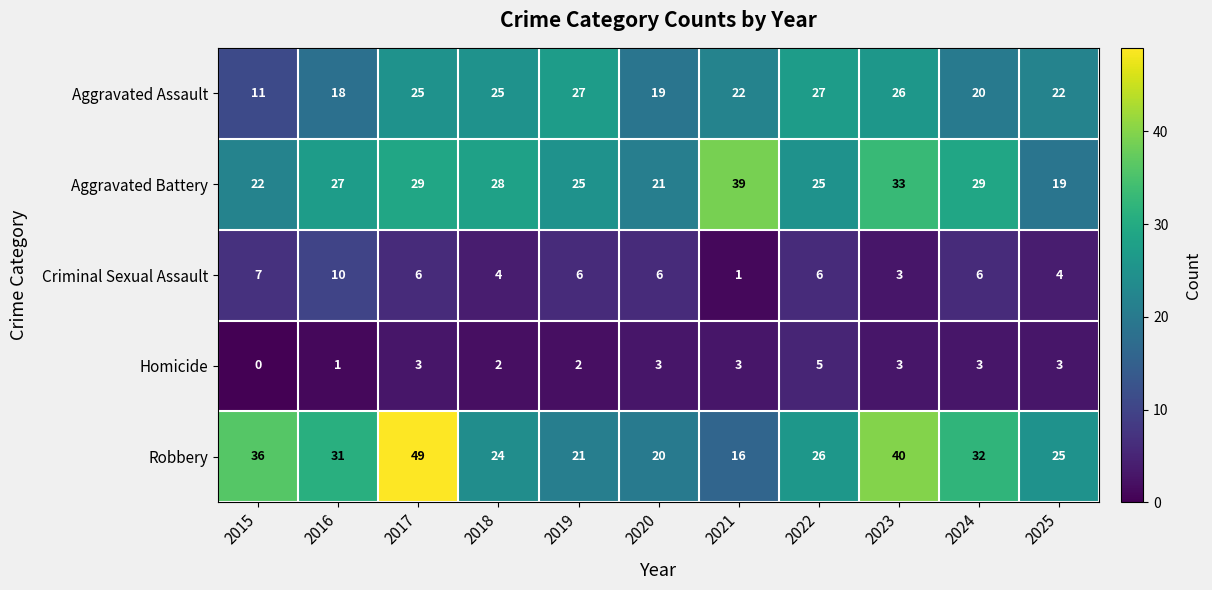

What is the maximum value shown in the chart?

49